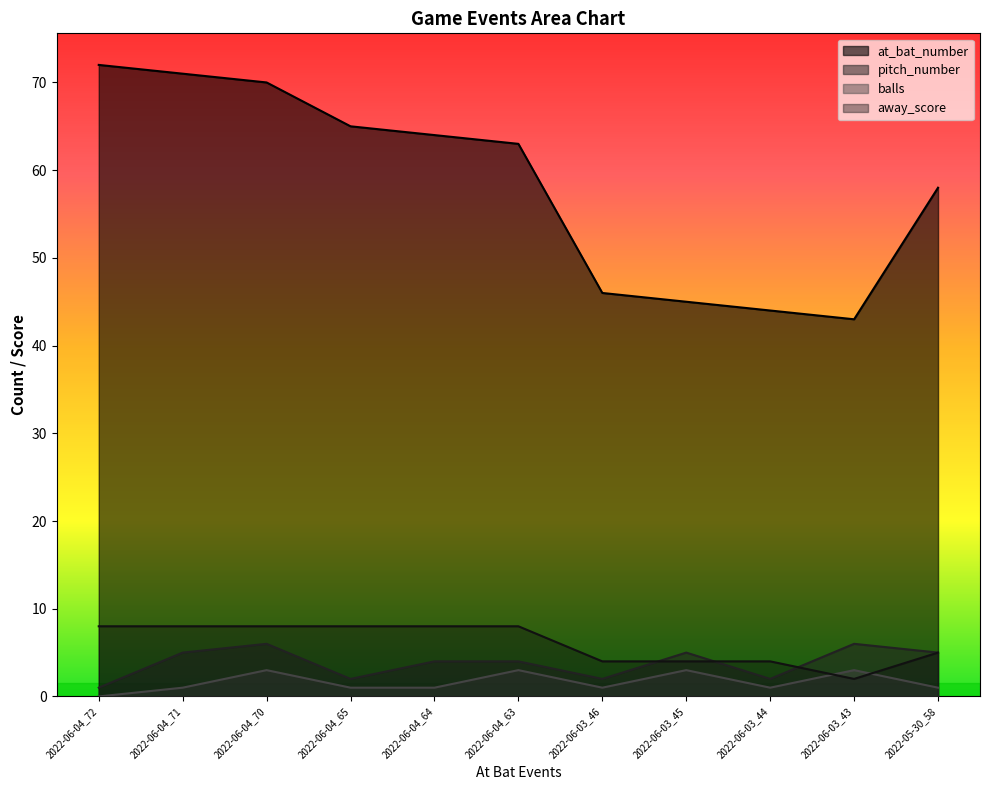

How many lines are shown in the chart?

4